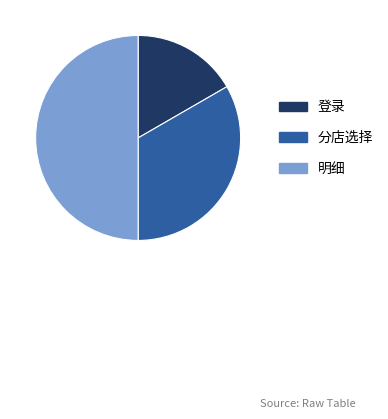

Count the number of slices in the pie.

3